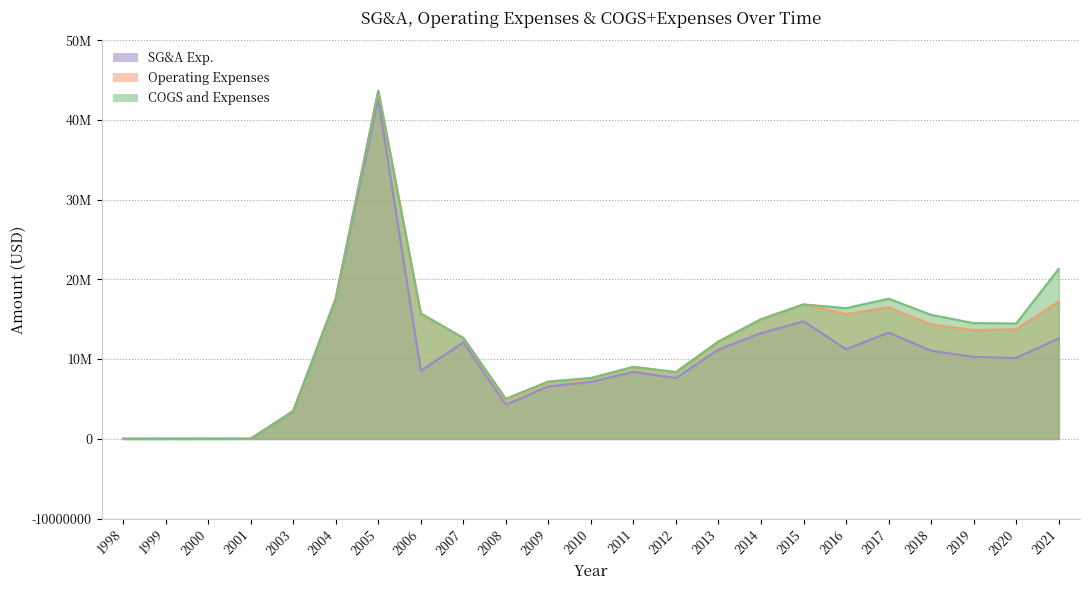

Which series has the largest total across all categories?

COGS and Expenses